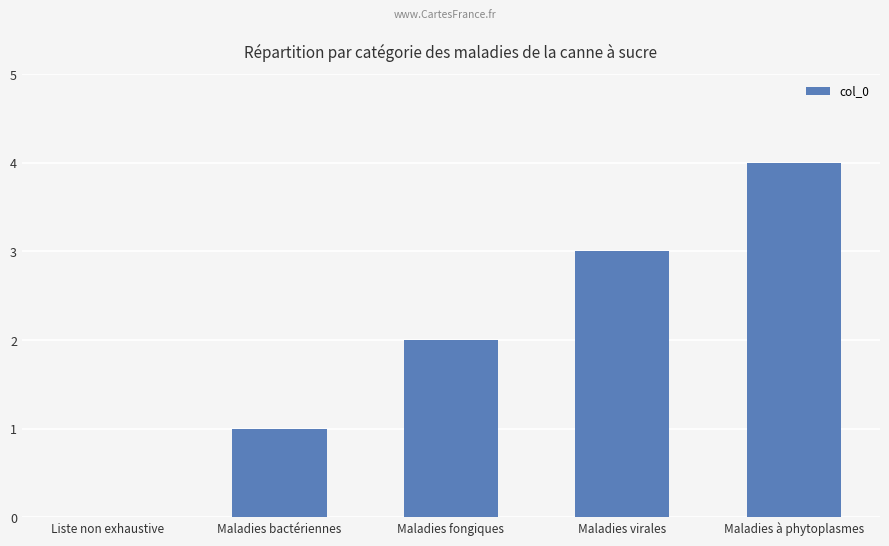

What is the maximum value shown in the chart?

4